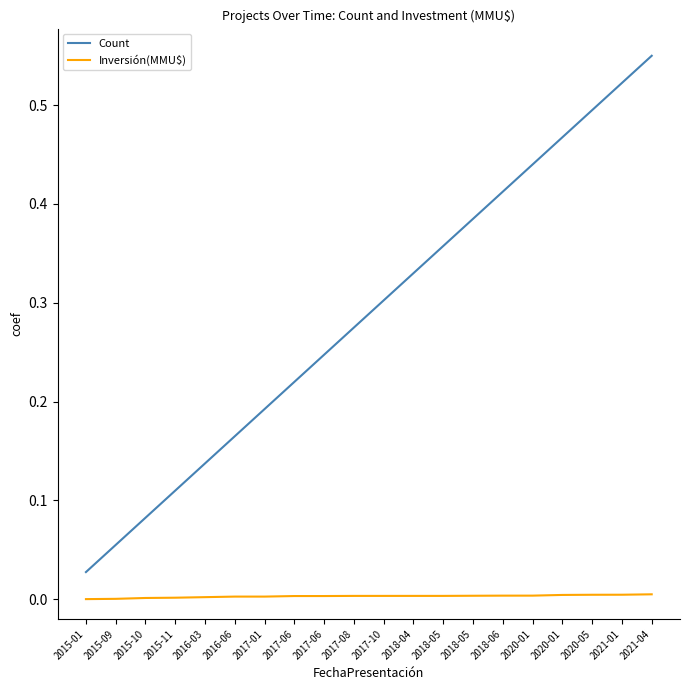

What is the difference between the maximum and minimum values in the Count series?

0.5